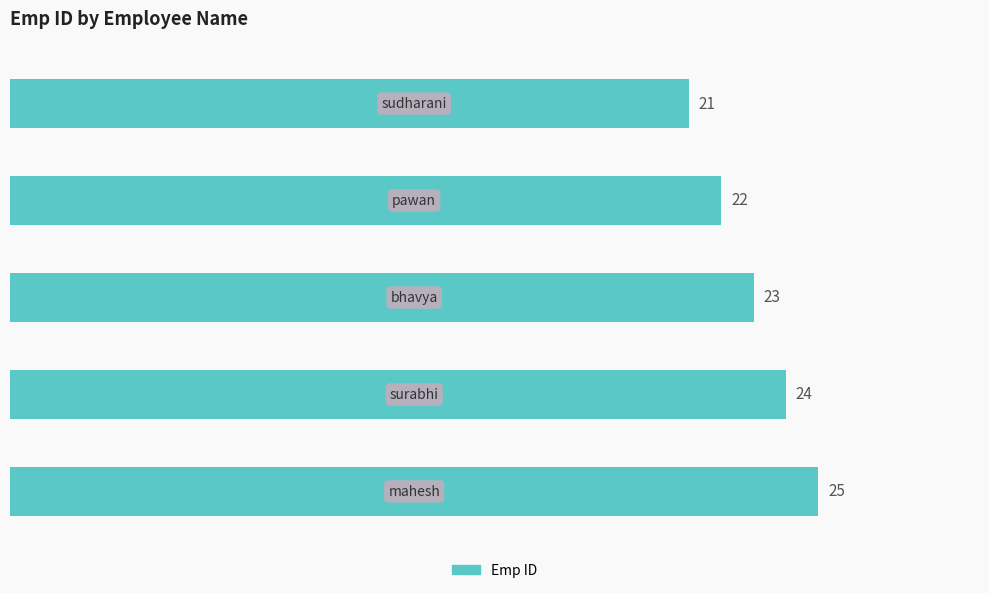

What is the minimum value shown in the chart?

21